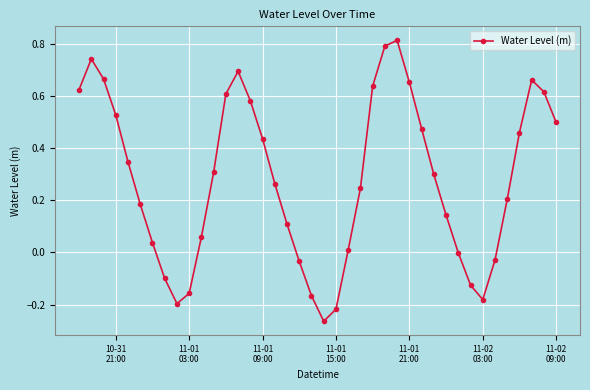

How many interior local valleys (lower than both neighbors) does the data have?

3